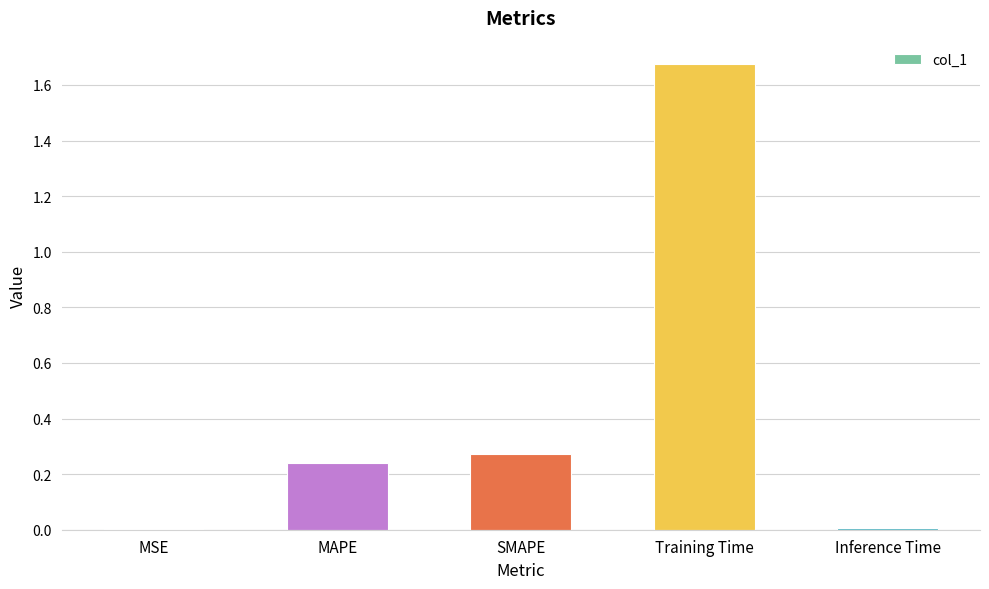

What is the average value?

0.4